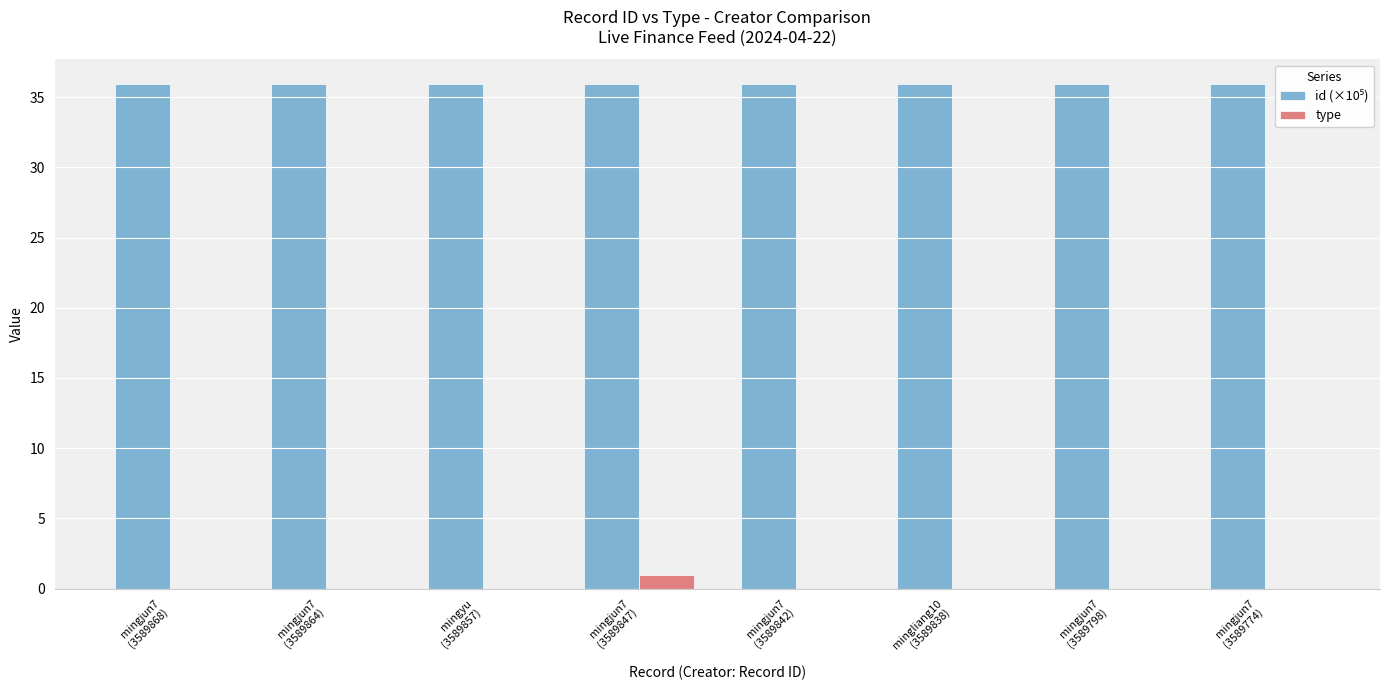

What is the highest value of the type series?

1.0